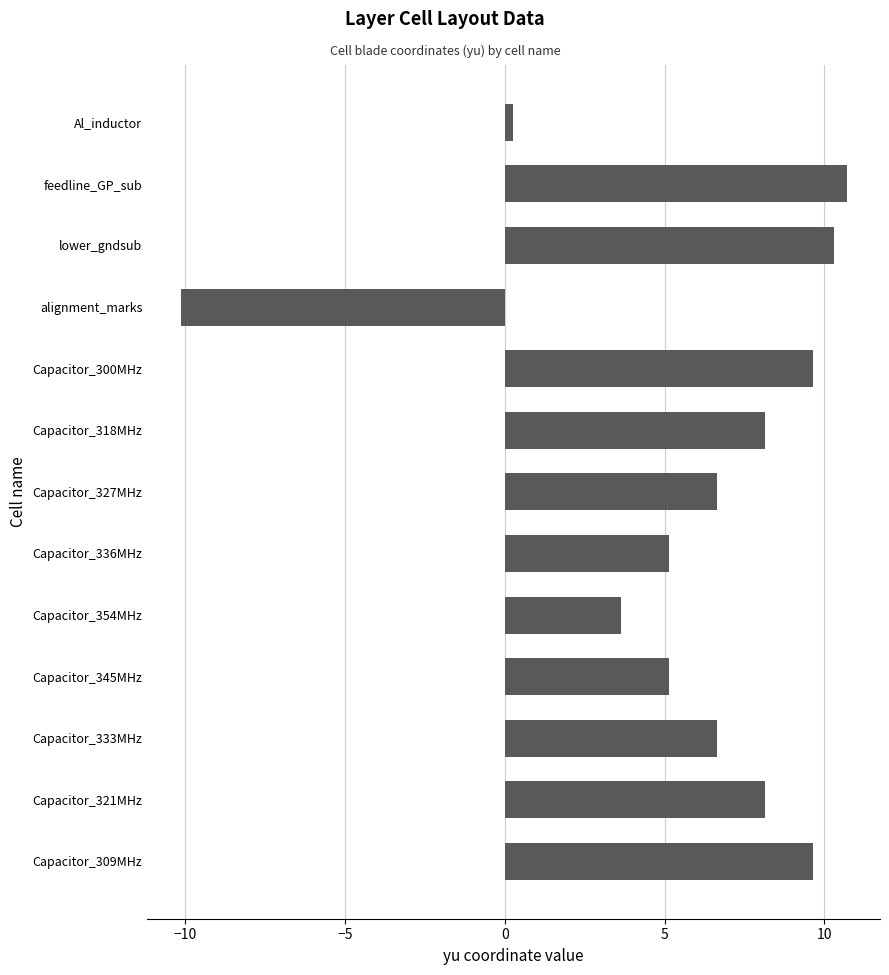

What is the average value?

5.7